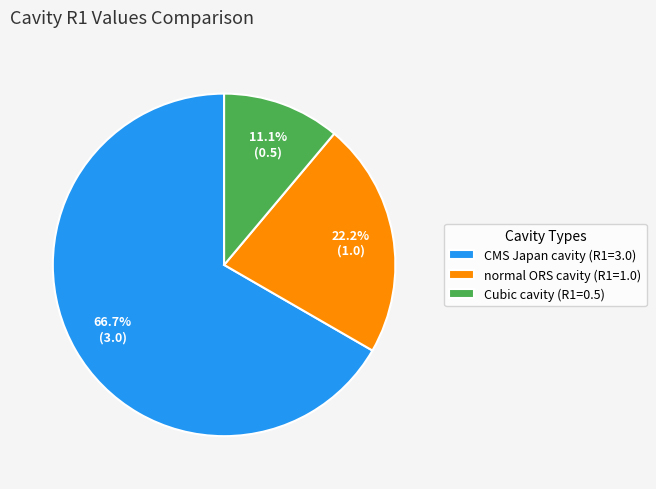

What is the total percentage of normal ORS cavity and CMS Japan cavity?

88.9%